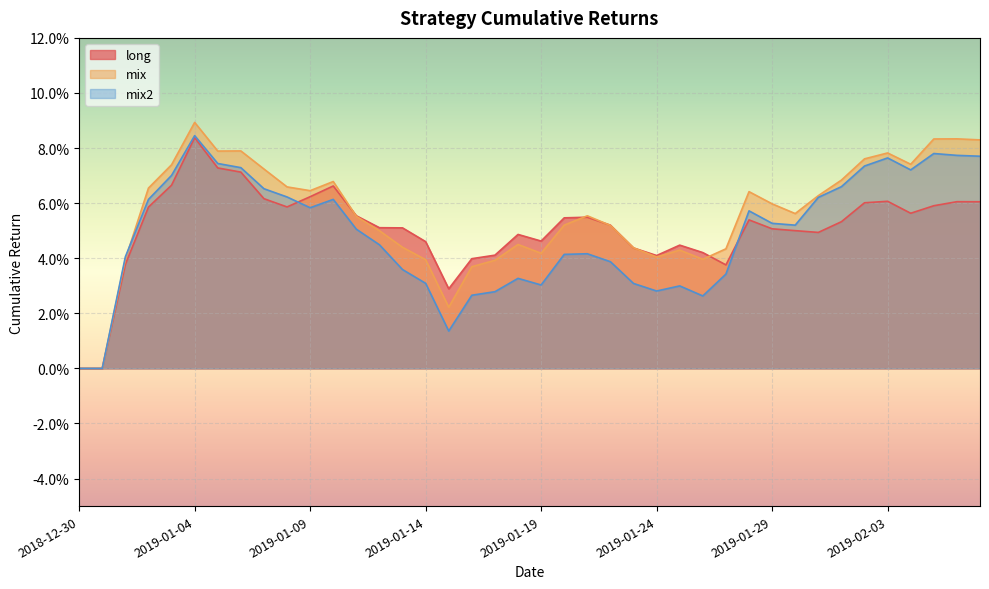

Count the mix values in the range 0 to 1.

40